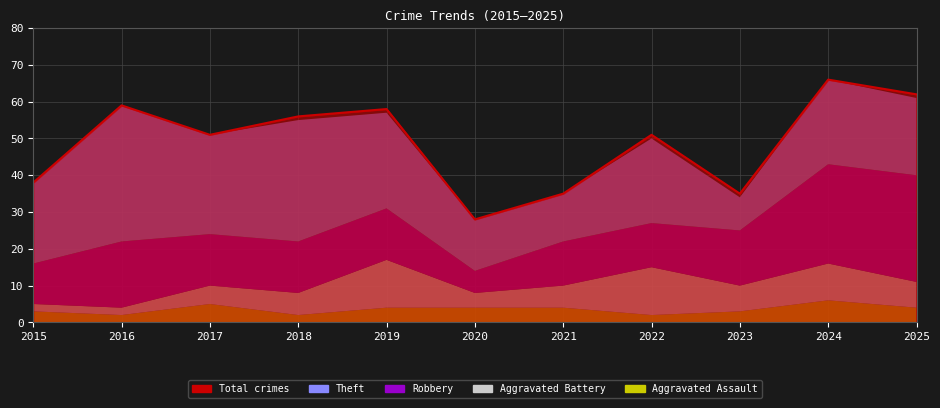

What is the total value across all series at 2021?

70